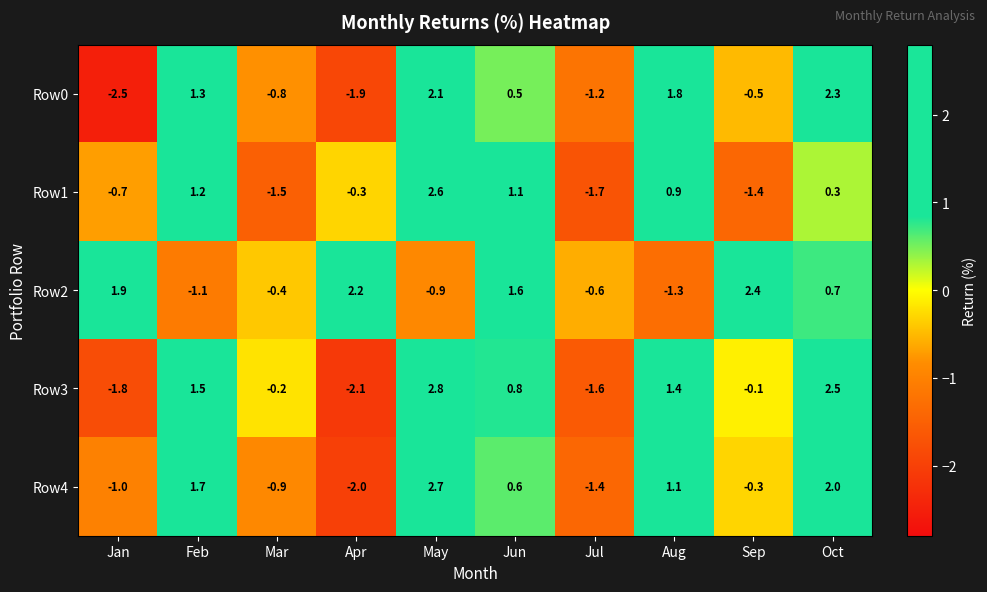

What is the total value across all series at Oct?

7.8